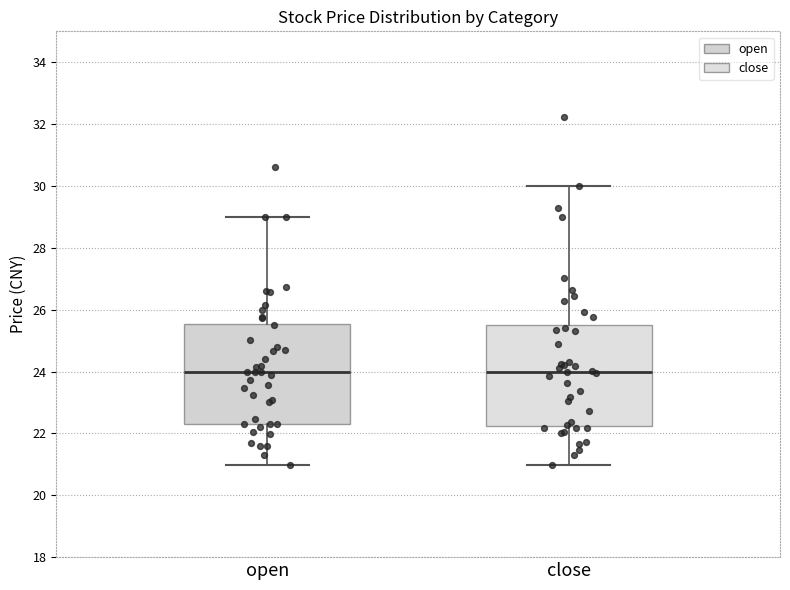

Reading left to right, read every box against the y-axis: the position of its median line, the range the box covers, and the ends of its whiskers. The values are not printed on the chart, so give them approximately, as read against the axis.

open: median 24.0, box 22.4 to 25.6, whiskers 21.0 to 29.0
close: median 24.0, box 22.2 to 25.4, whiskers 21.0 to 30.0